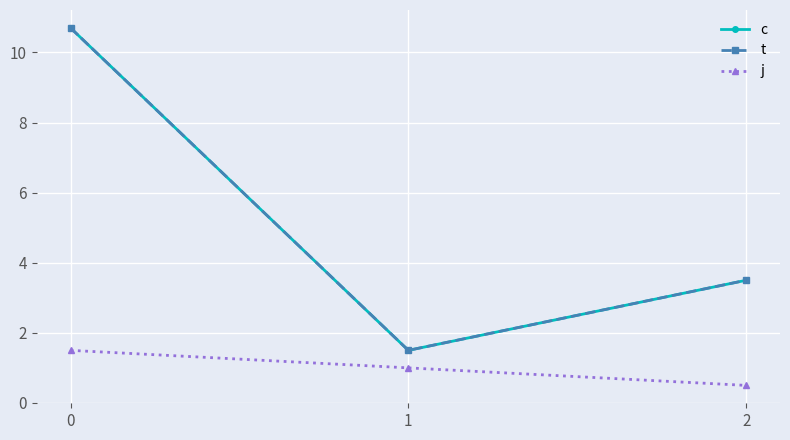

Does the chart have visible grid lines?

Yes